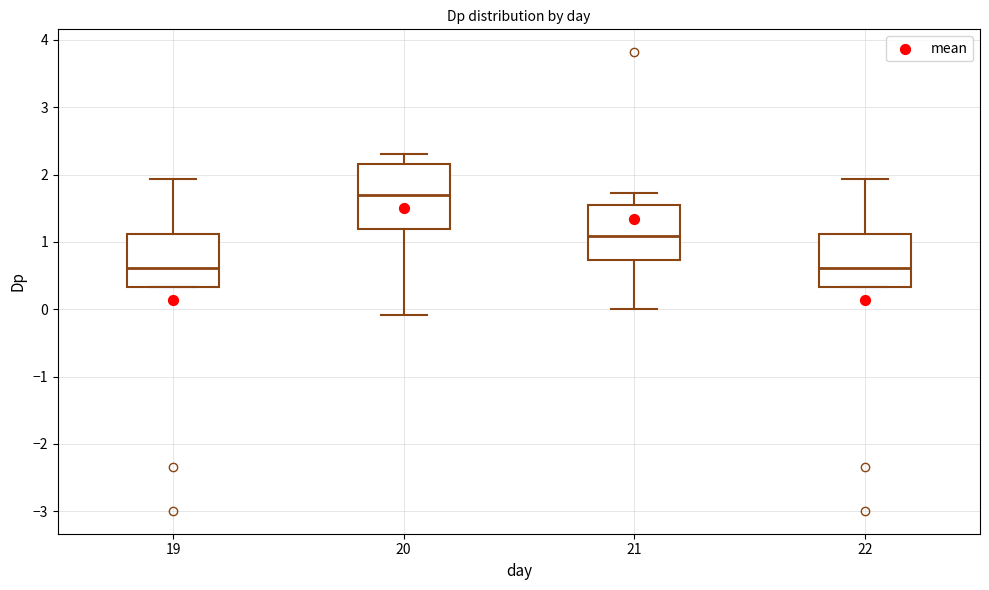

Which box is the tallest, from its lower edge to its upper edge?

20